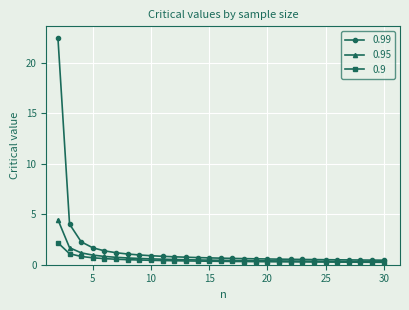

Which series has the largest total across all categories?

0.99